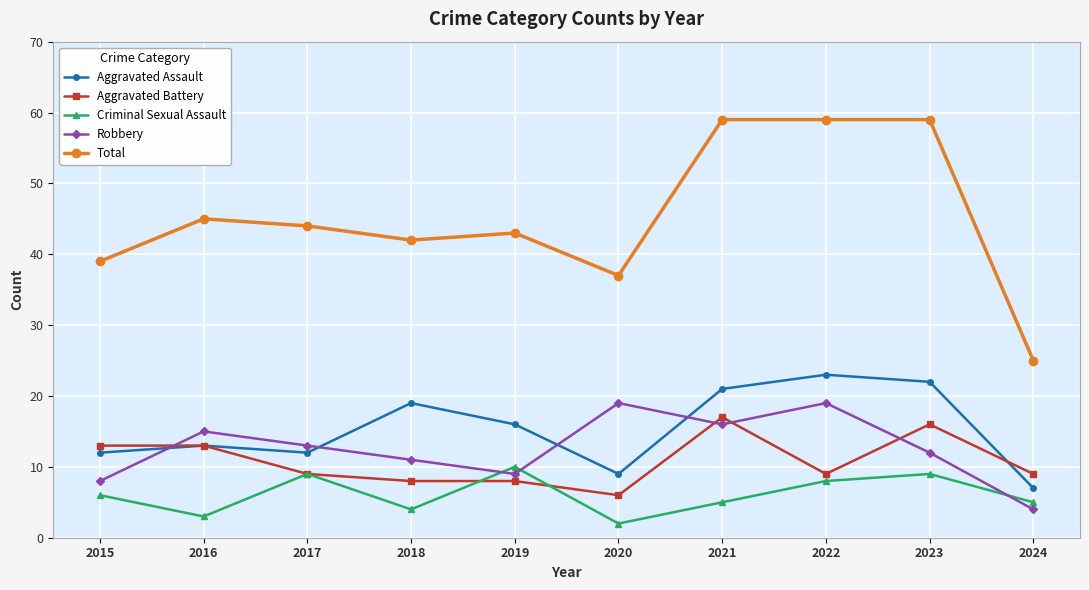

At 2023, list the series in order from largest to smallest.

Total, Aggravated Assault, Aggravated Battery, Robbery, Criminal Sexual Assault